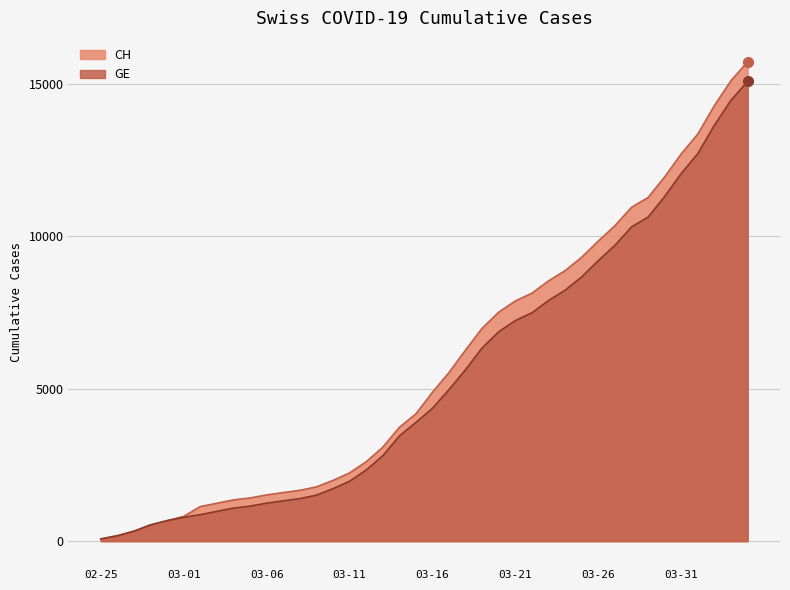

What is the spread (max minus min) of values at 2020-04-03?

642